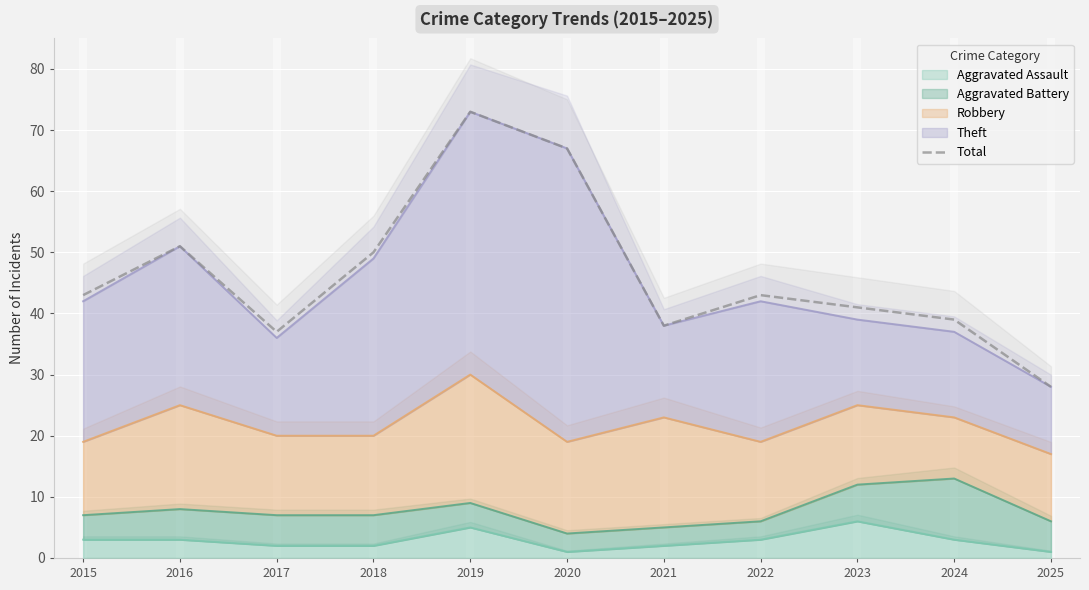

True or false: there are more than 1 points higher than both neighbors.

True